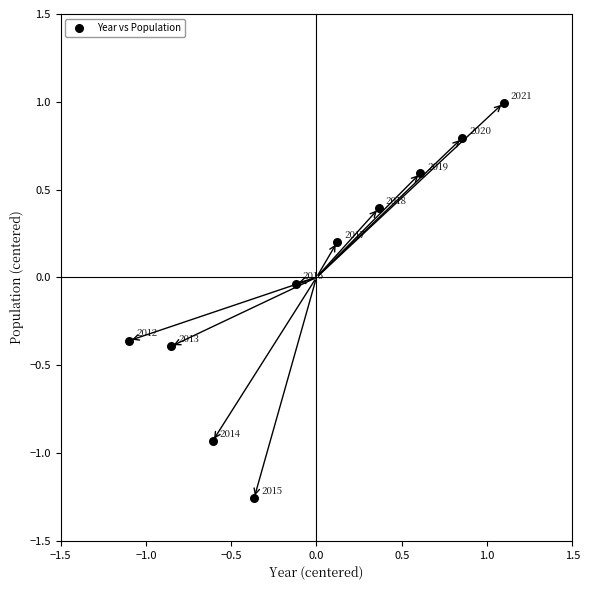

What is the range of X values (max minus min)?

2.2